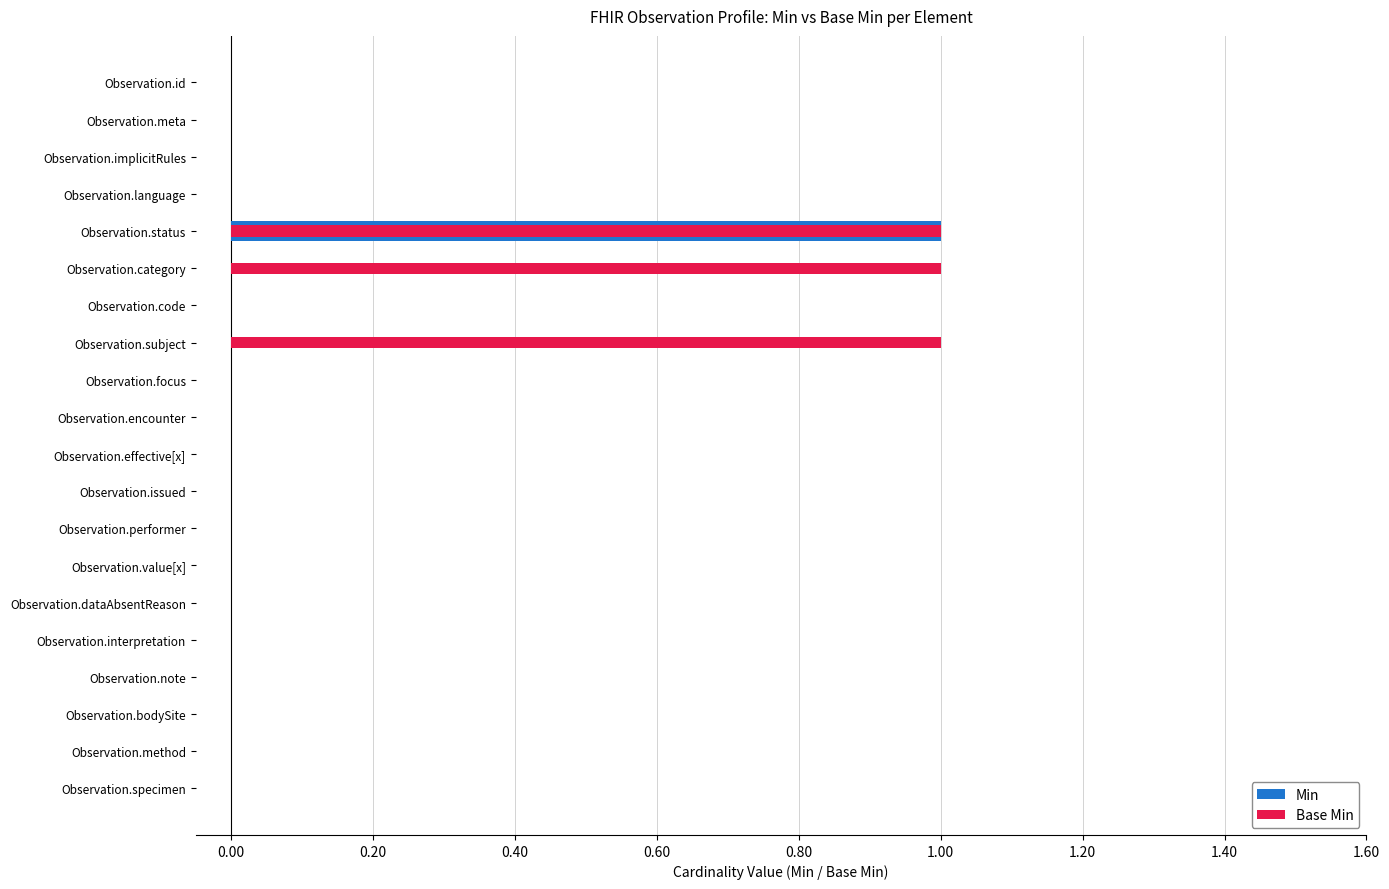

The Min series shows 1.0 at Observation.status. True or false?

True